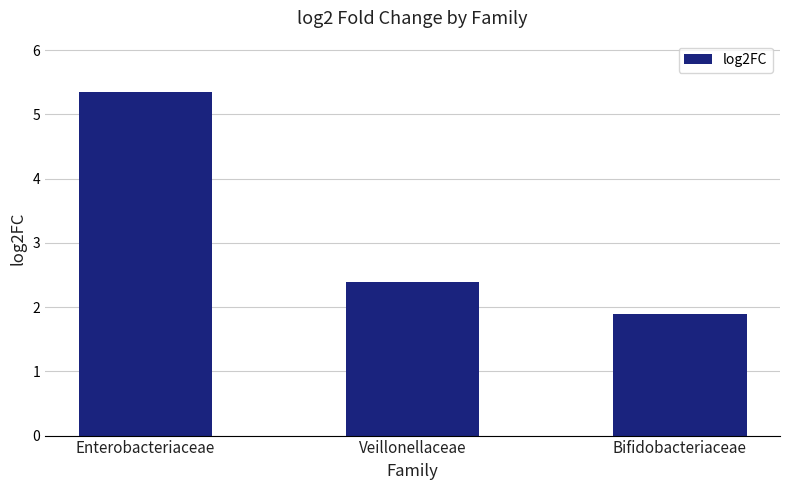

What is the change in value from Veillonellaceae to Bifidobacteriaceae?

-0.5